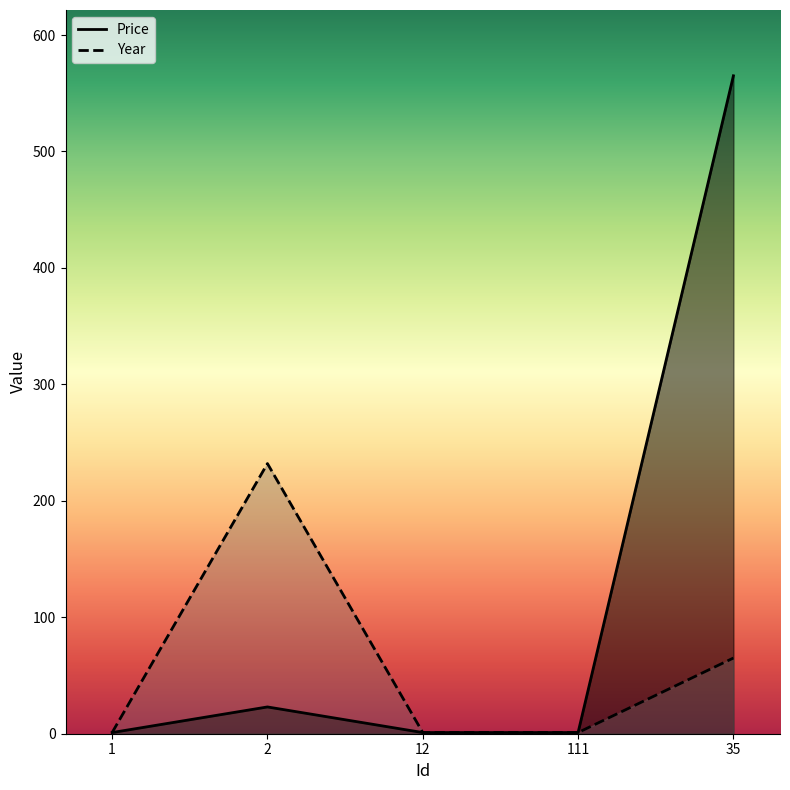

What is the difference between the second highest and second lowest values in the Year series?

64